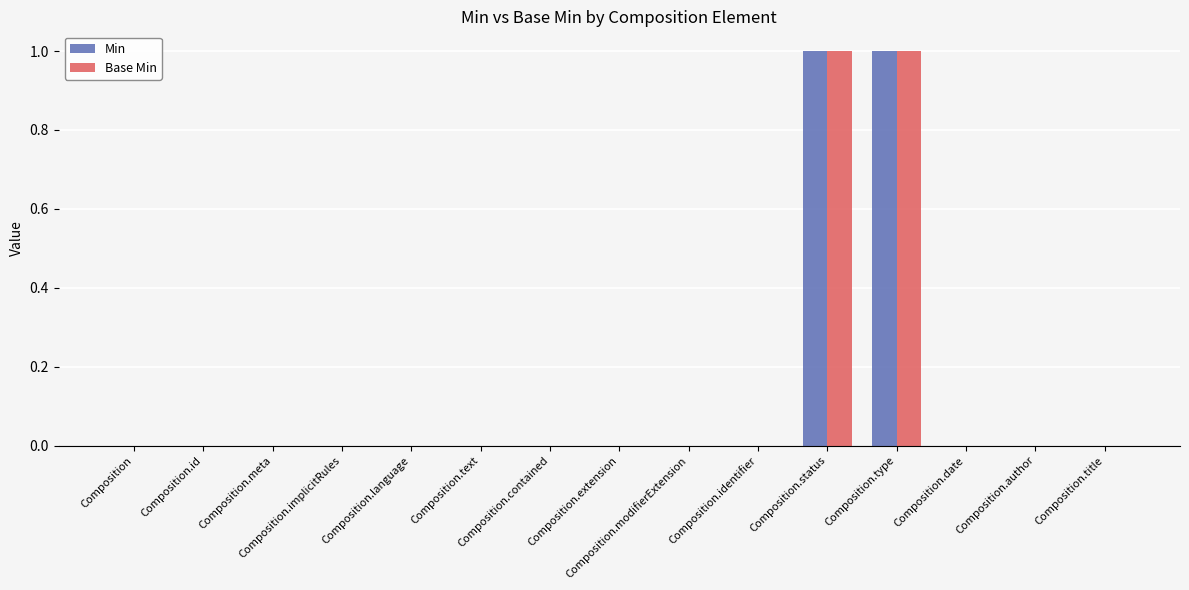

Reading left to right, transcribe all the data shown in this chart.

Min: 0	0	0	0	0	0	0	0	0	0	1	1	0	0	0
Base Min: 0	0	0	0	0	0	0	0	0	0	1	1	0	0	0